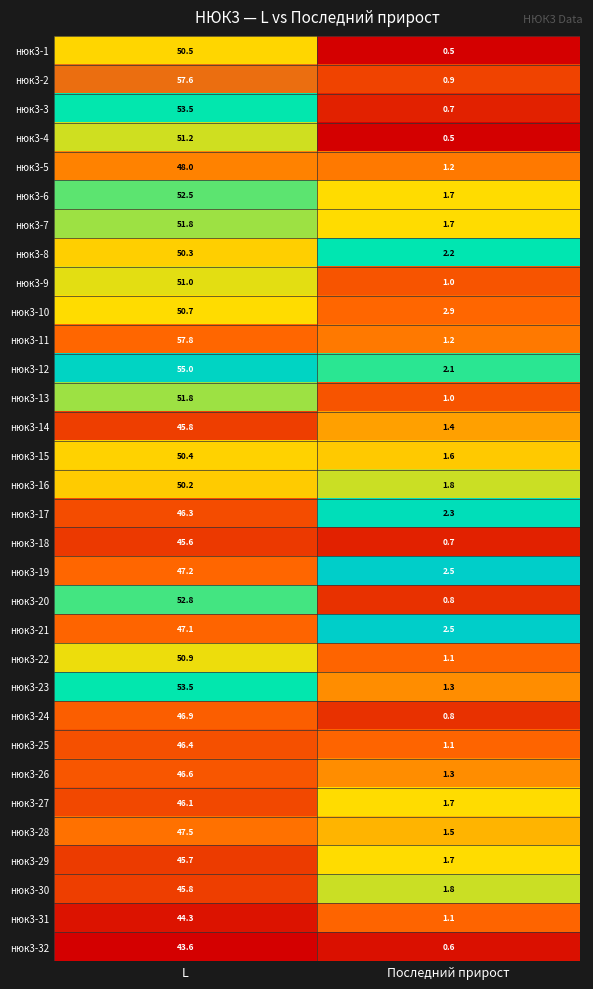

What is the difference between the maximum and minimum values in the нюк3-22 series?

49.8